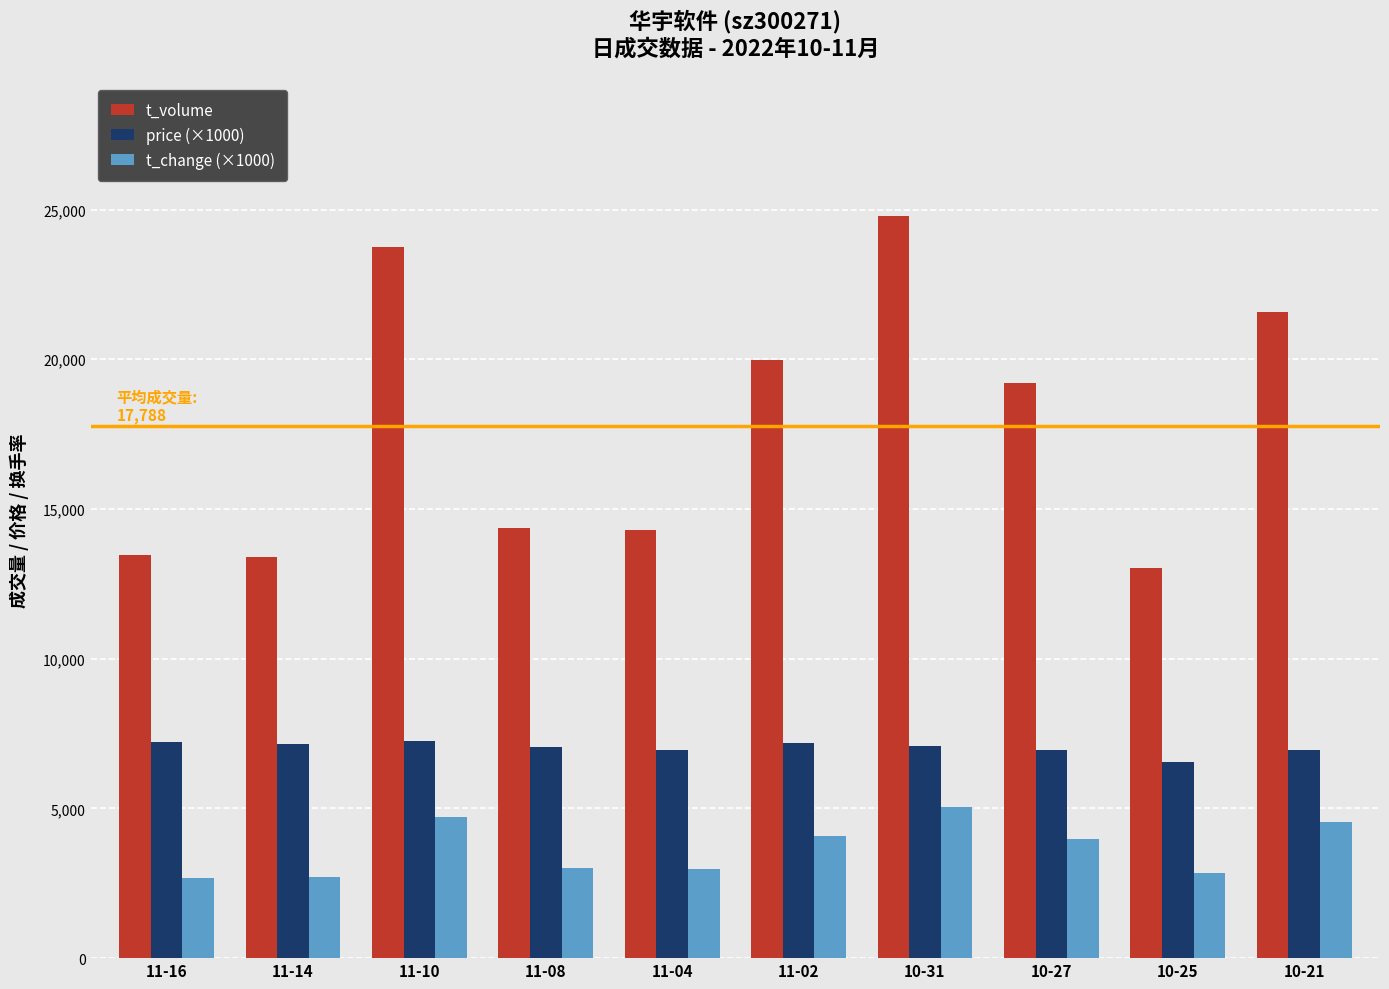

How many data points in t_change (×1000) are less than 3980?

5